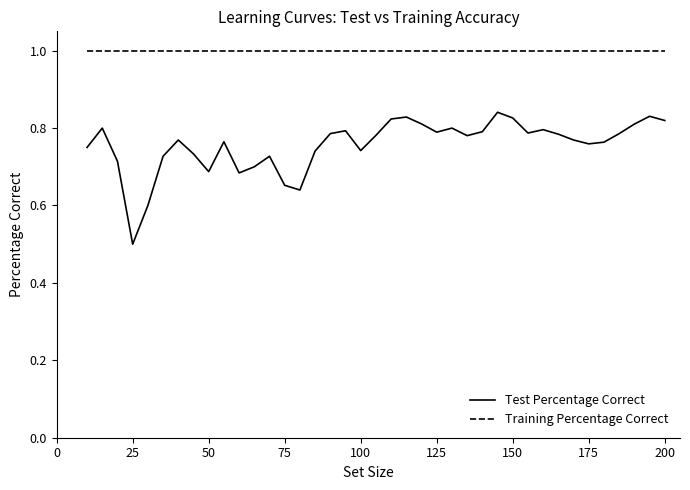

Which series has the largest range (max minus min)?

Test Percentage Correct